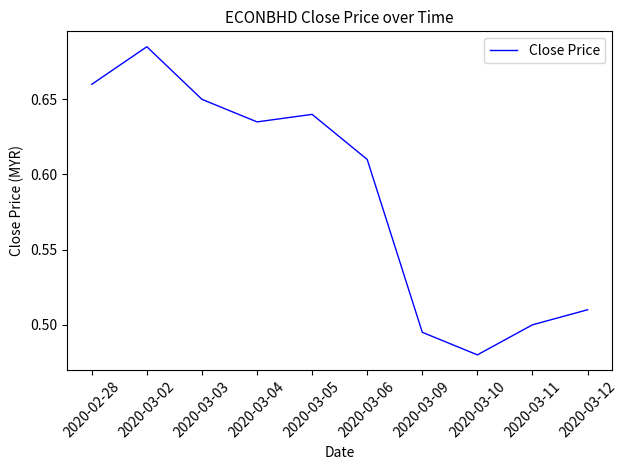

What is the sum of all values?

5.9